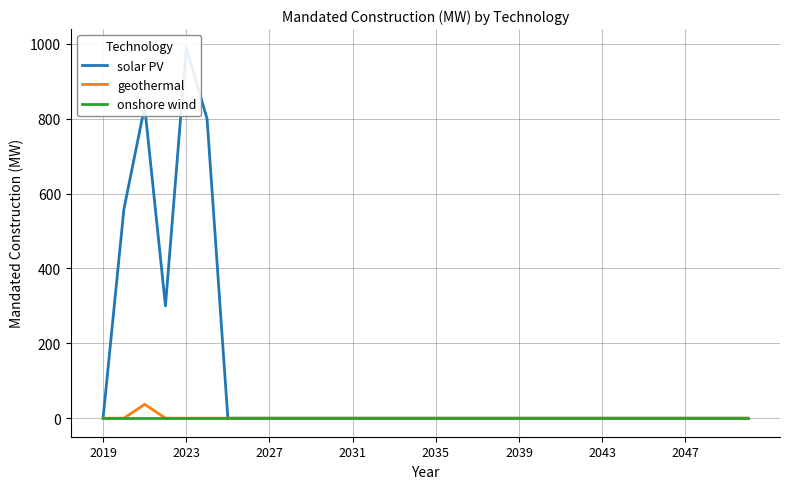

At 31, list the series in order from largest to smallest.

solar PV, geothermal, onshore wind